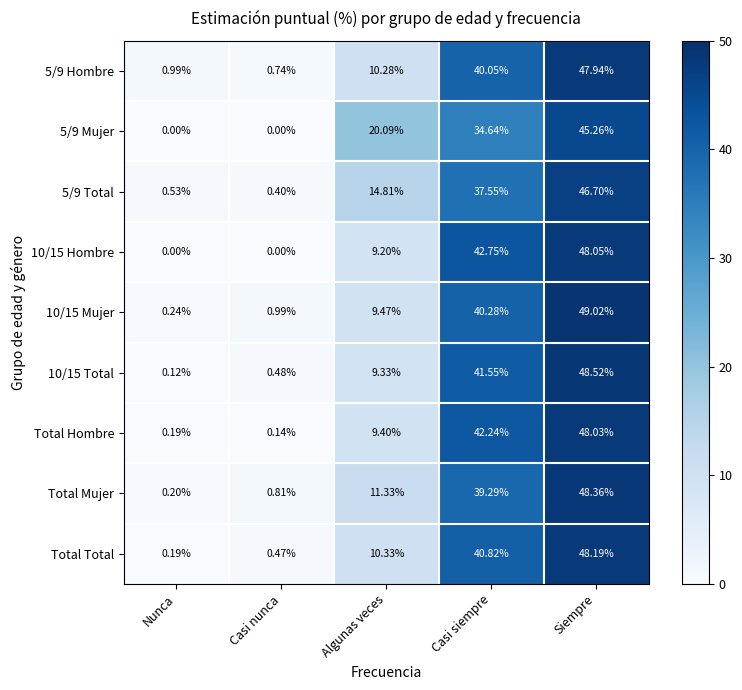

At how many categories does at least one series exceed 40?

2